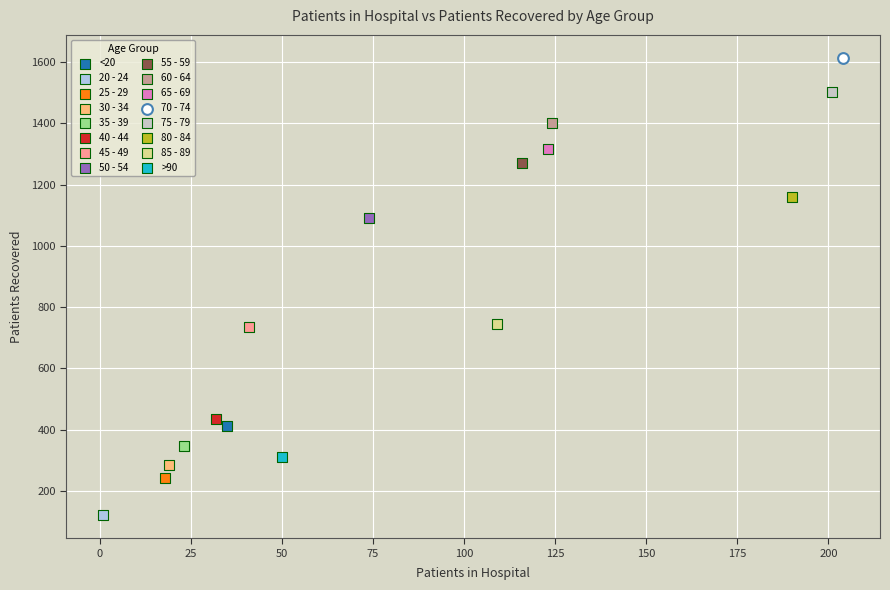

Which series reaches the minimum Y coordinate?

20 - 24